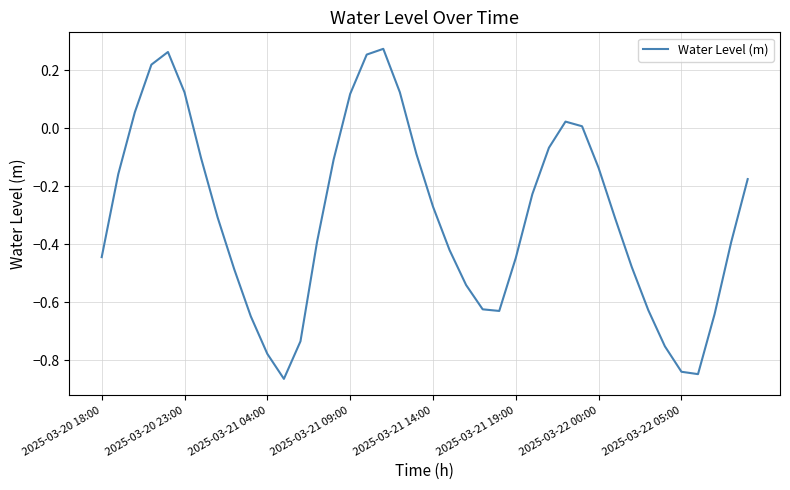

What is the difference between the maximum and minimum values?

1.1